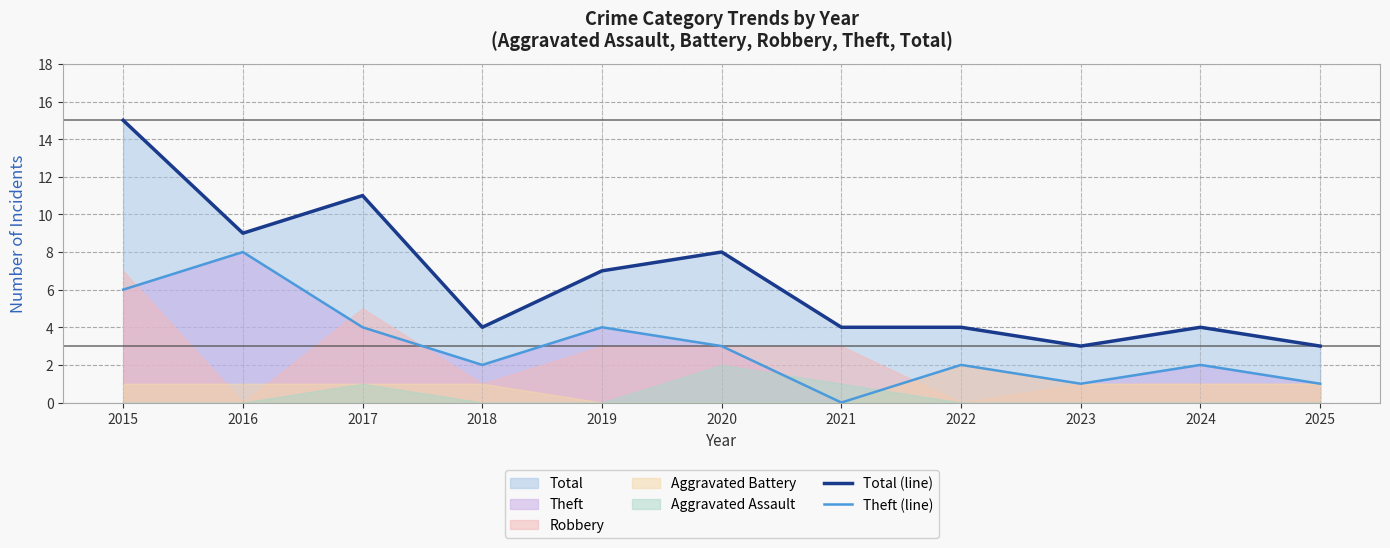

True or false: Theft (line) and Total (line) intersect in this chart.

False